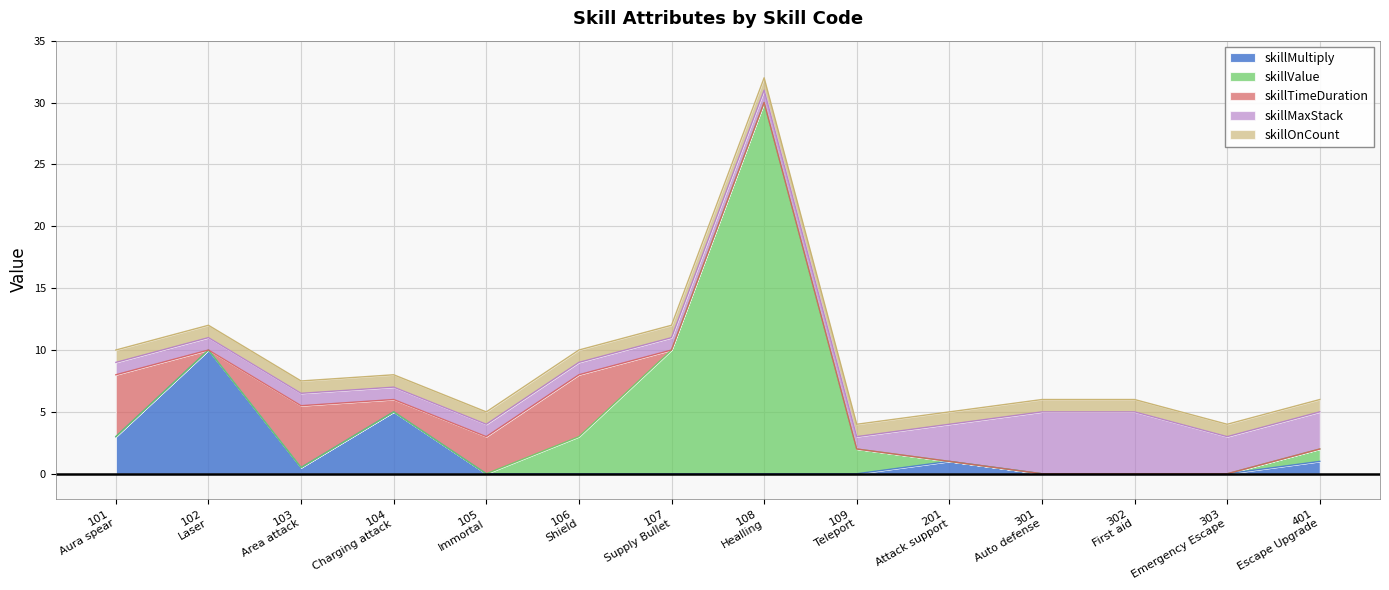

Rank the series at 107 from lowest to highest value.

skillMultiply, skillTimeDuration, skillMaxStack, skillOnCount, skillValue